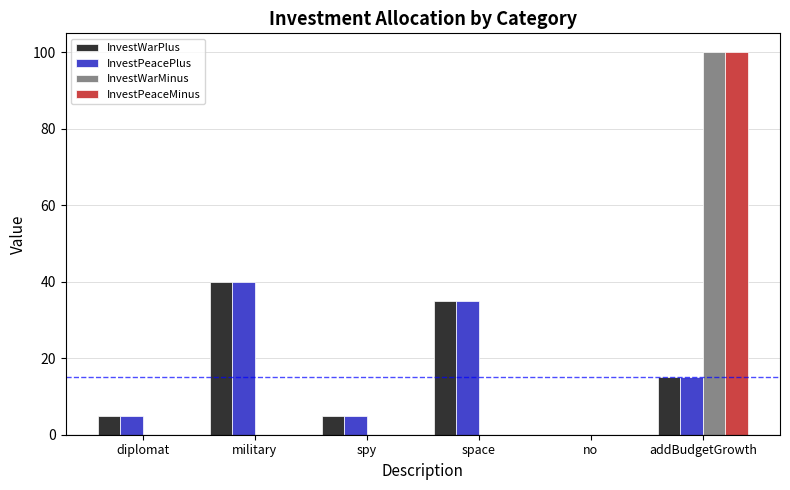

How many InvestPeacePlus values are between 5 and 35?

4